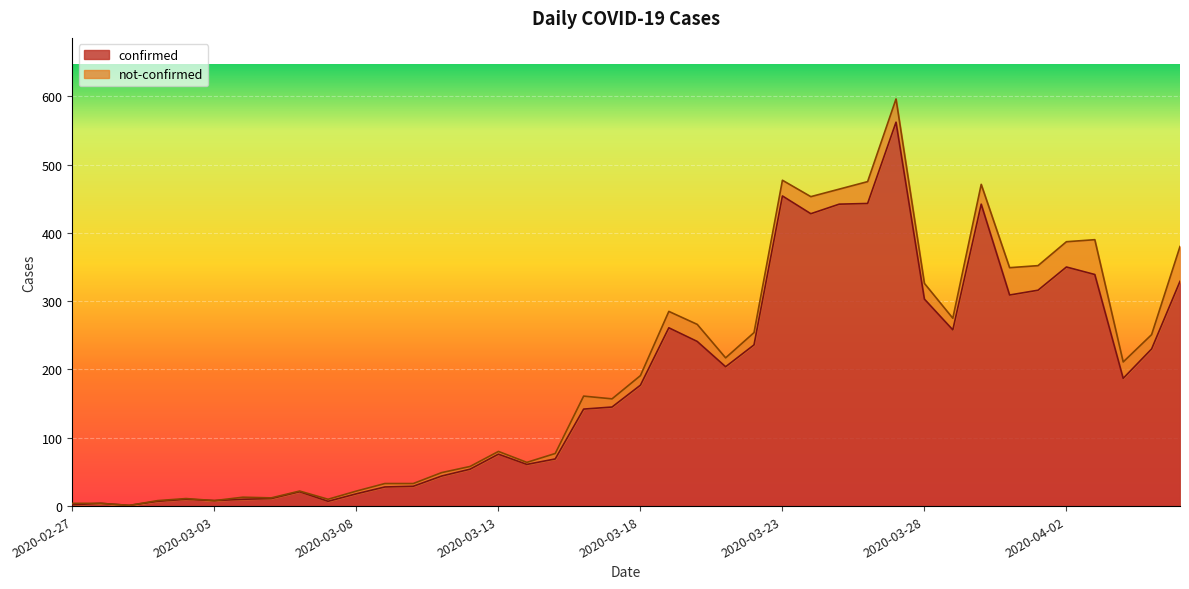

Where is the data nearest to the value 281?

2020-03-19